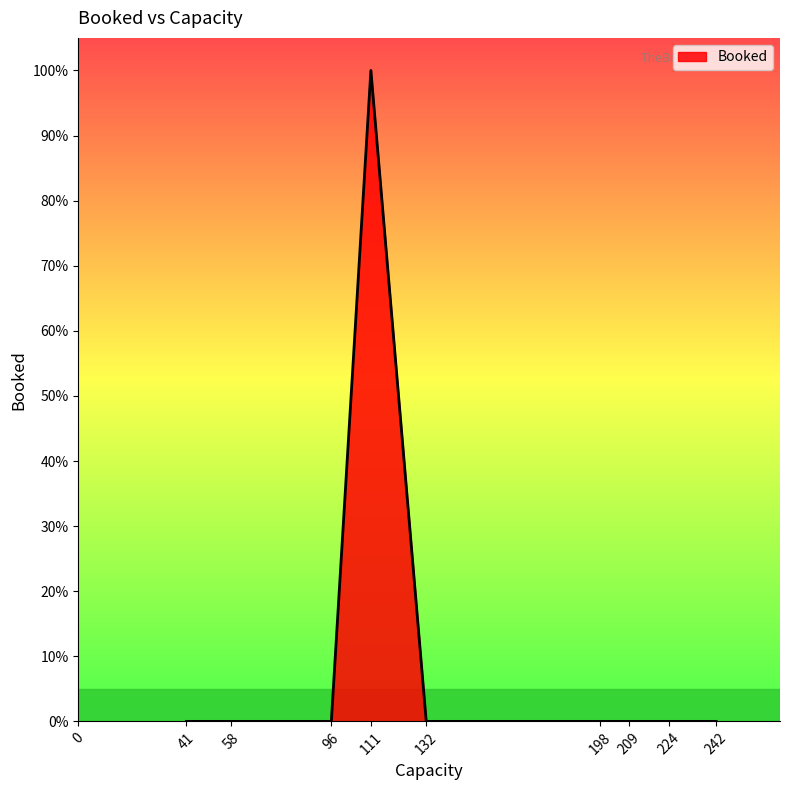

Is it true that the value at 4 is 0?

False